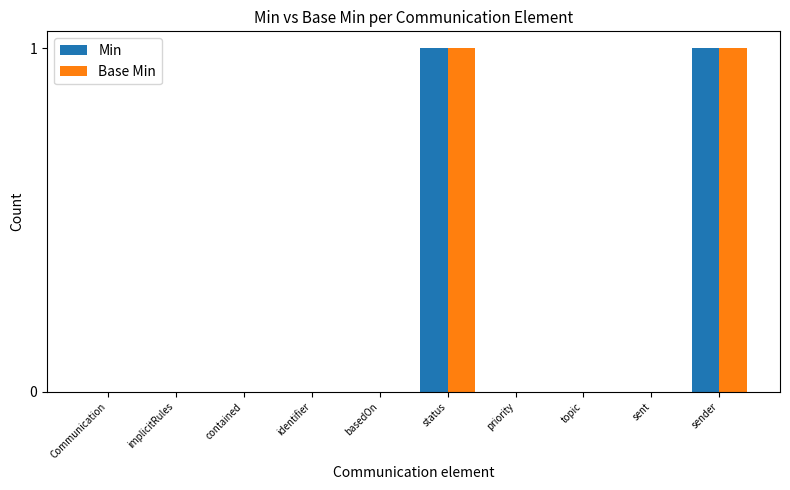

The value of Base Min at sent is 0. True or false?

True